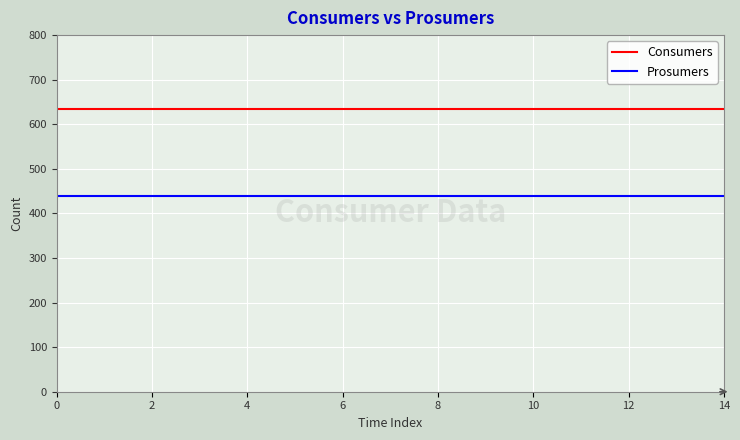

True or false: Consumers and Prosumers cross at least once.

False